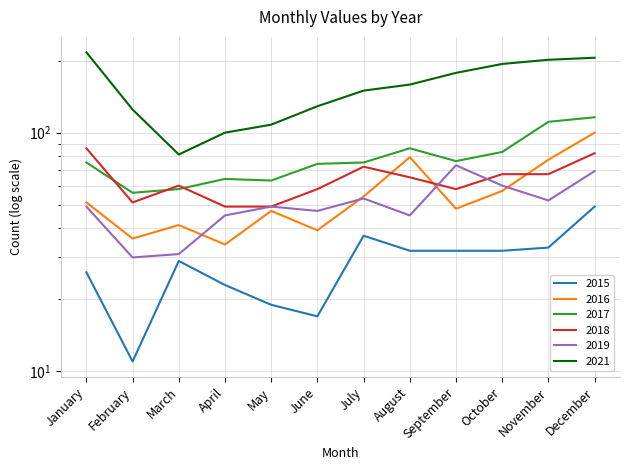

Reading left to right, extract all data points from this chart.

2015: 26	11	29	23	19	17	37	32	32	32	33	49
2016: 51	36	41	34	47	39	54	79	48	57	77	100
2017: 75	56	58	64	63	74	75	86	76	83	111	116
2018: 86	51	60	49	49	58	72	65	58	67	67	82
2019: 49	30	31	45	49	47	53	45	73	60	52	69
2021: 217	125	81	100	108	129	150	159	178	194	202	206